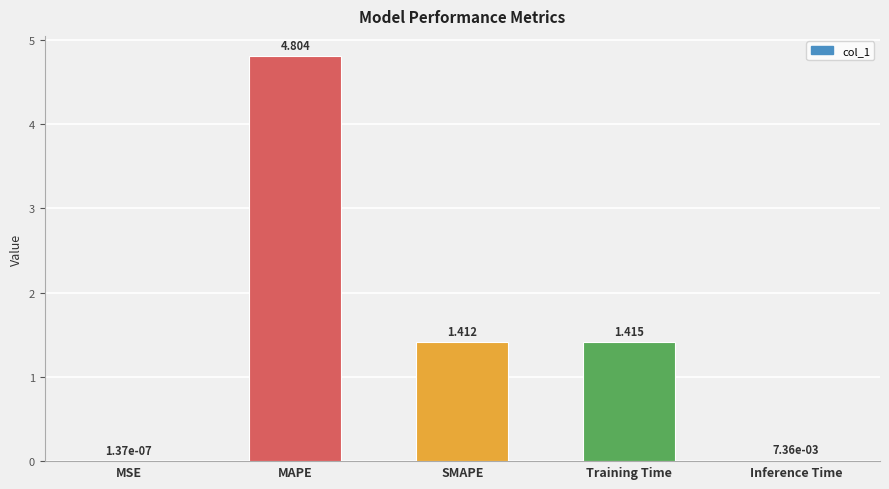

How many series are shown in this chart?

1